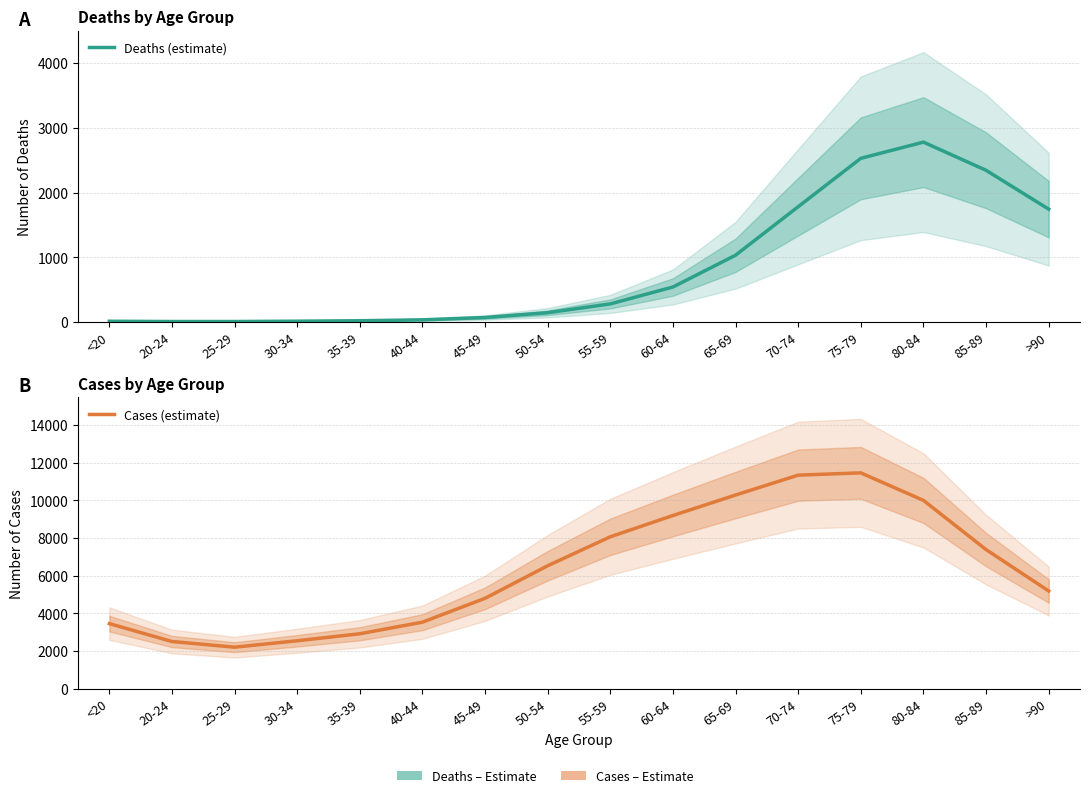

What position from the left is >90?

16